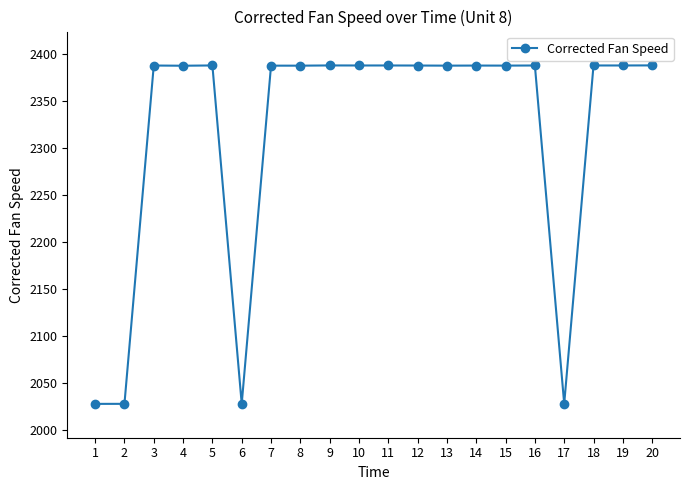

What is the maximum value shown in the chart?

2388.2